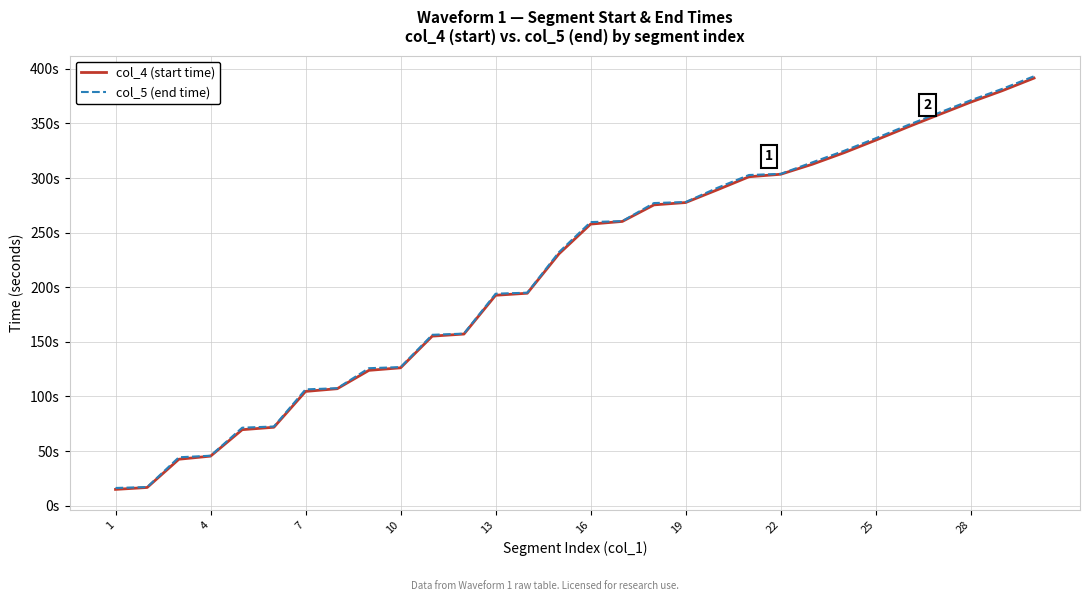

List the series in order of their overall mean, lowest first.

col_4 (start time), col_5 (end time)